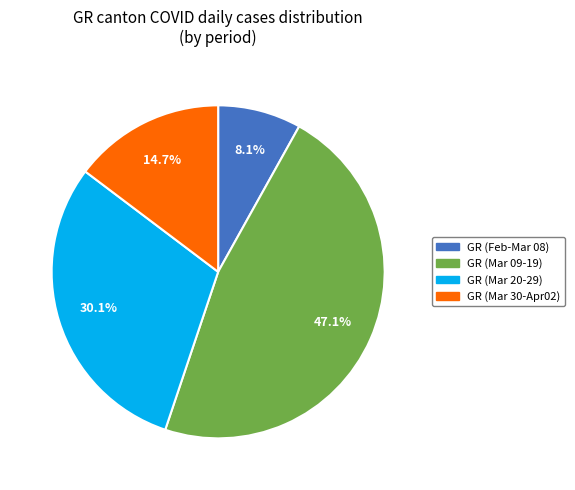

Does any single category account for the majority?

No